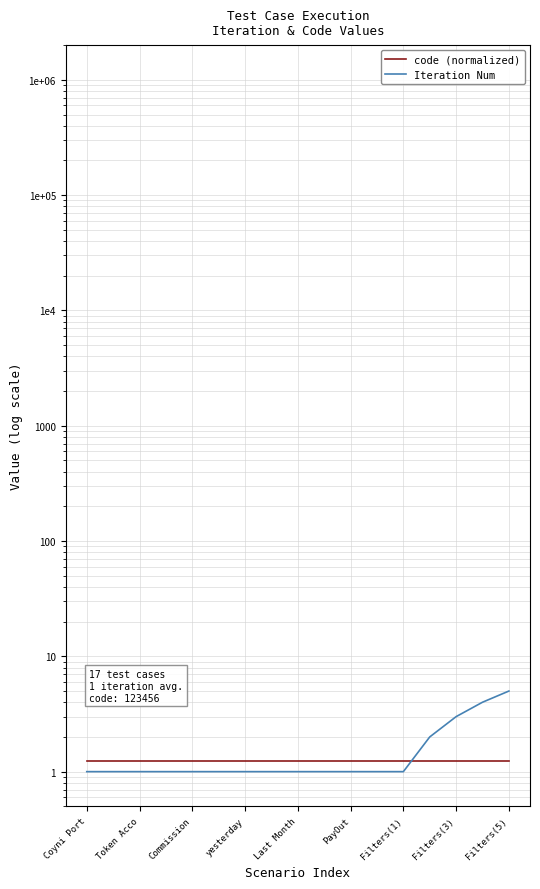

Which label corresponds to the smallest value in the chart?

Coyni Port